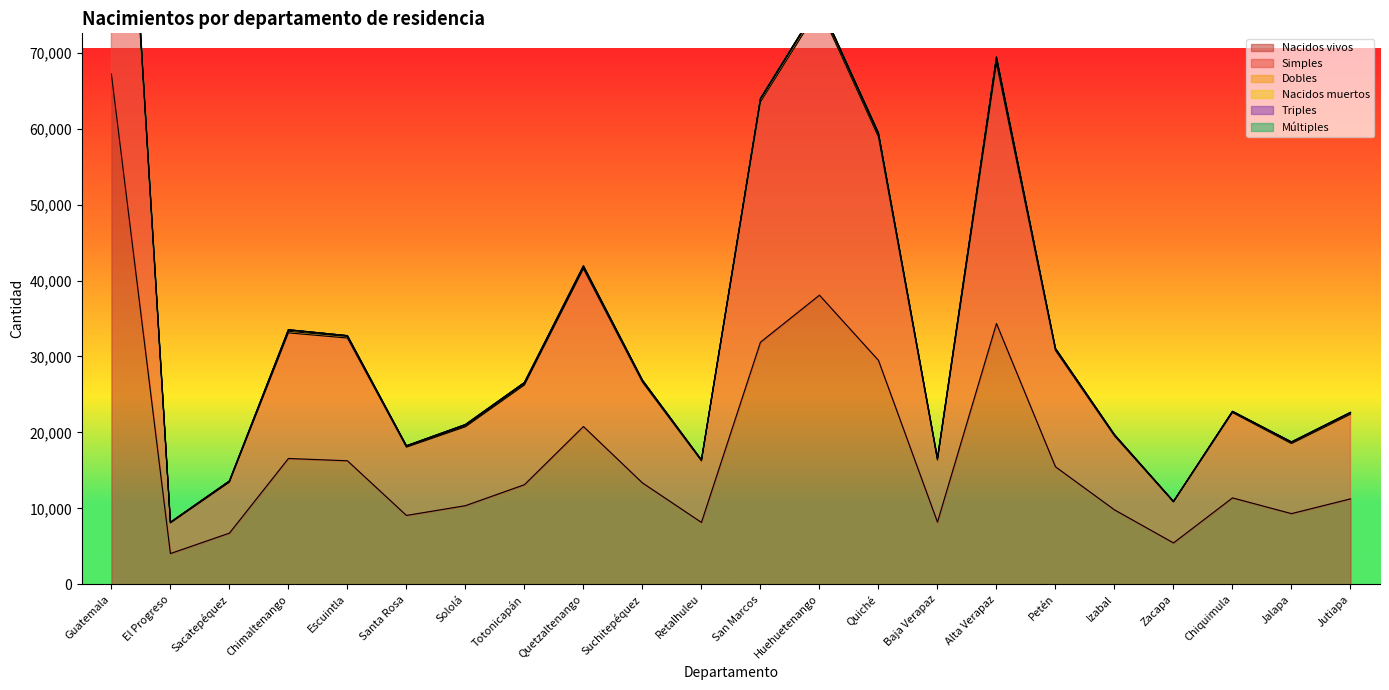

At which label does Triples first exceed 3?

Guatemala